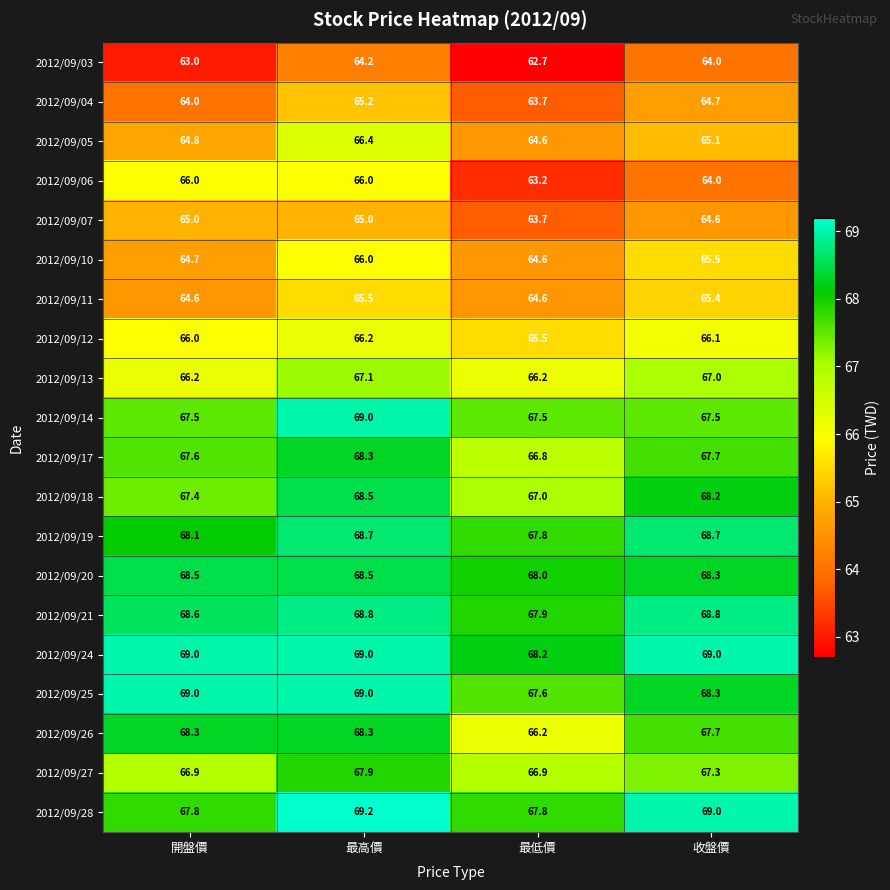

What is the lowest value of the 2012/09/24 series?

68.2